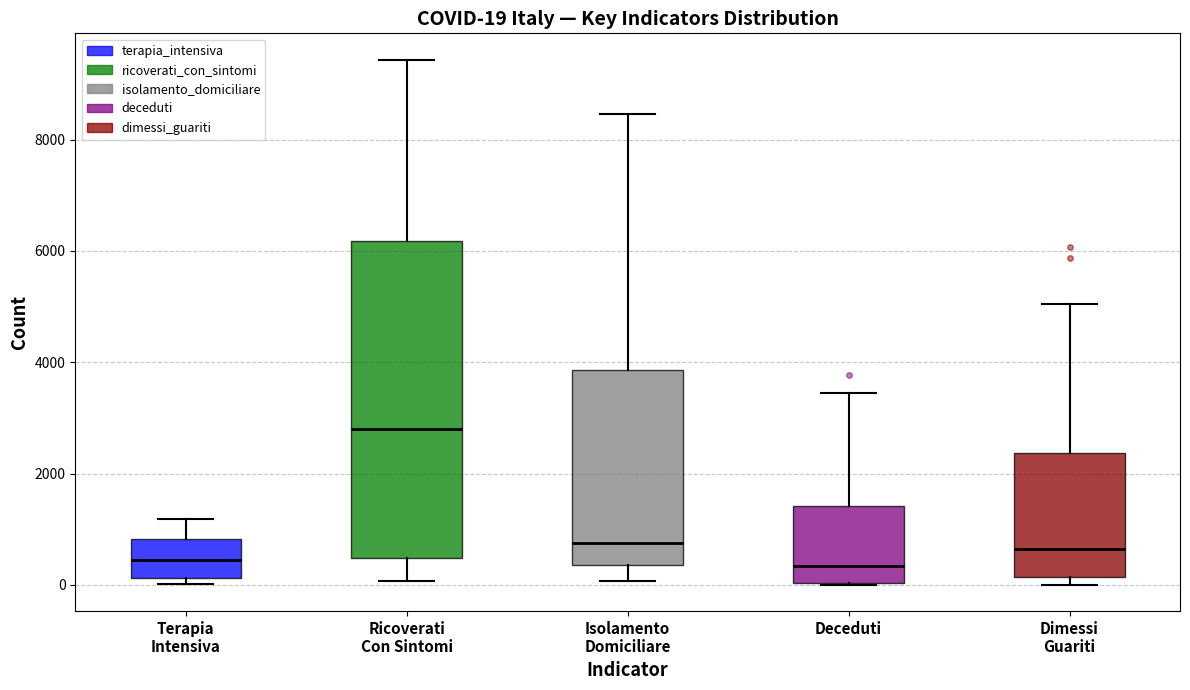

Comparing the boxes themselves (not the whiskers), which one is the tallest?

Ricoverati Con Sintomi